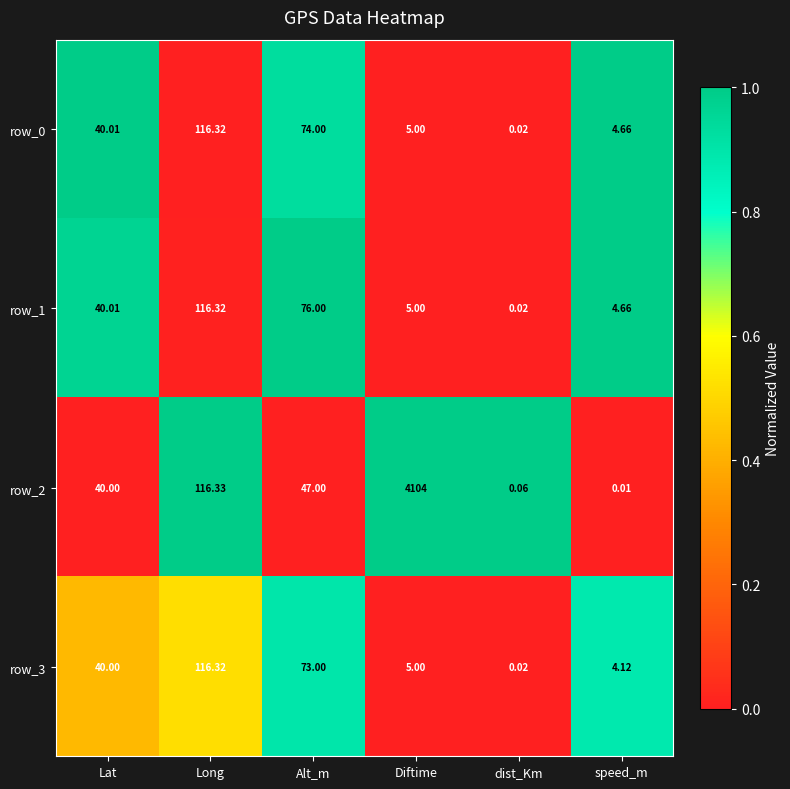

Is the value of row_2 at dist_Km greater than the value of row_0 at dist_Km?

Yes